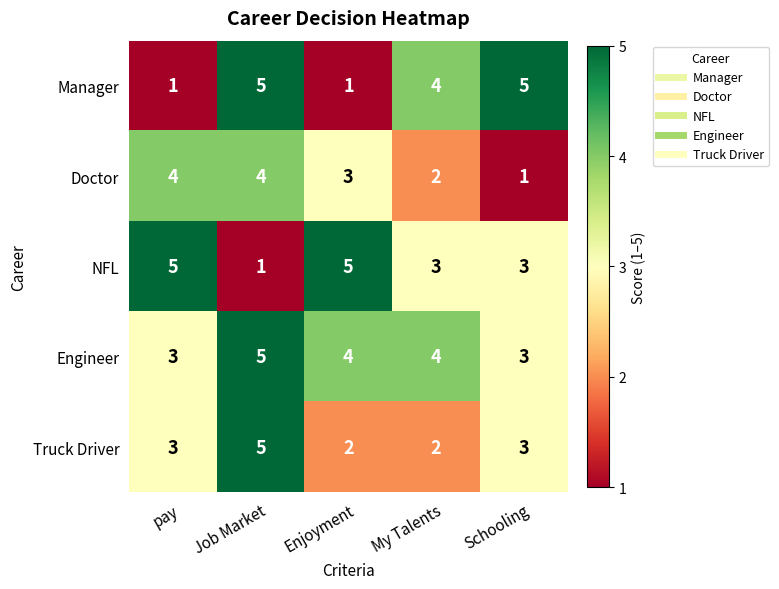

At which label is Doctor closest to 2?

My Talents